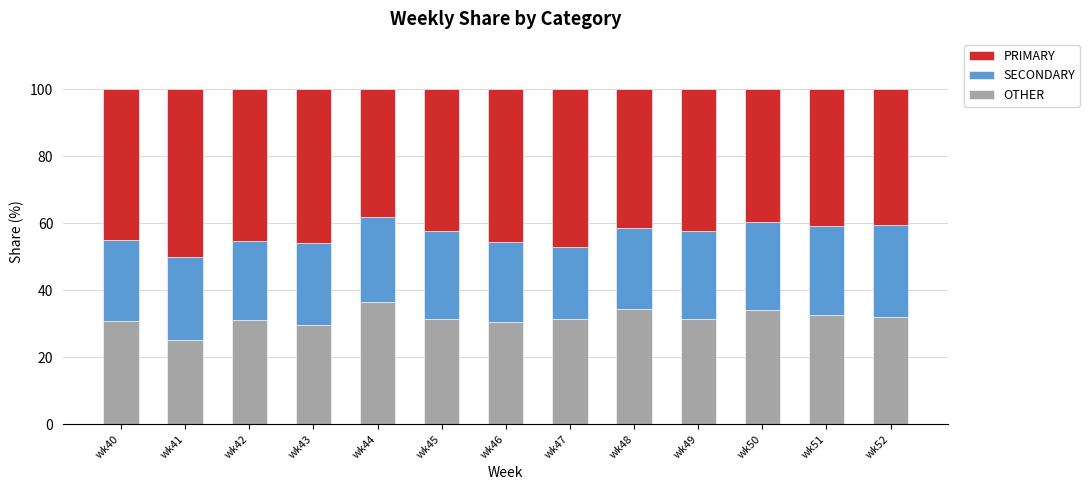

Count the number of categories in the chart.

13